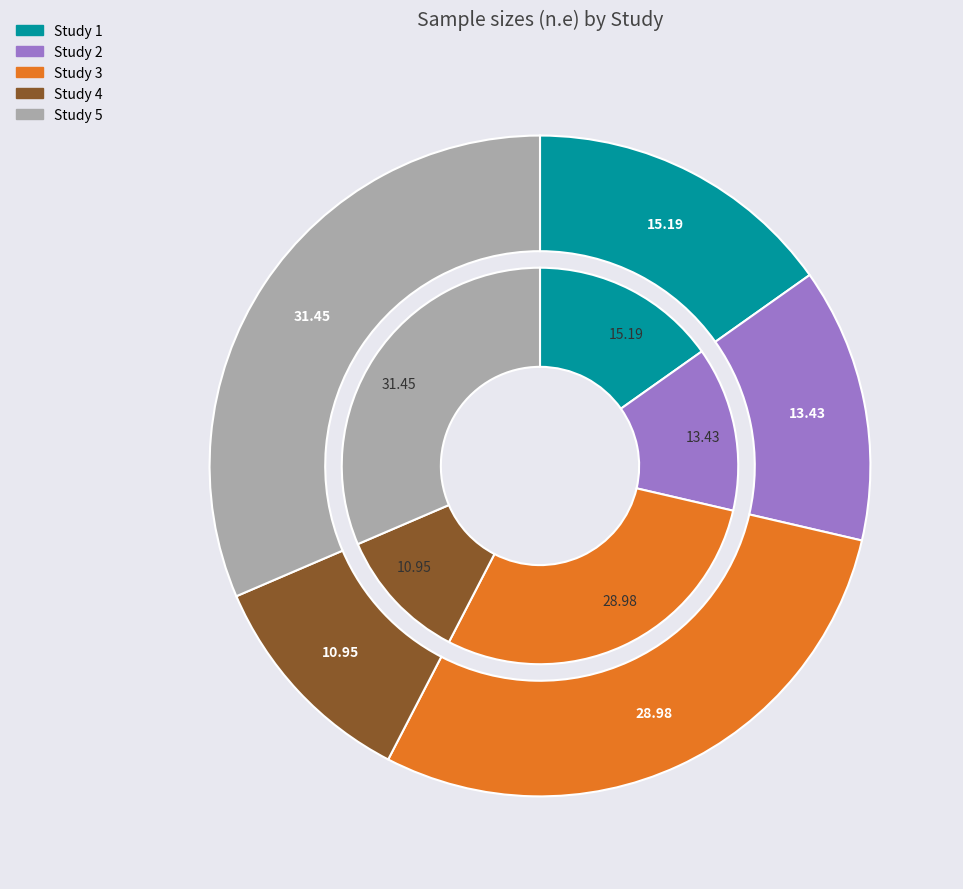

Is there a majority slice in this chart?

No